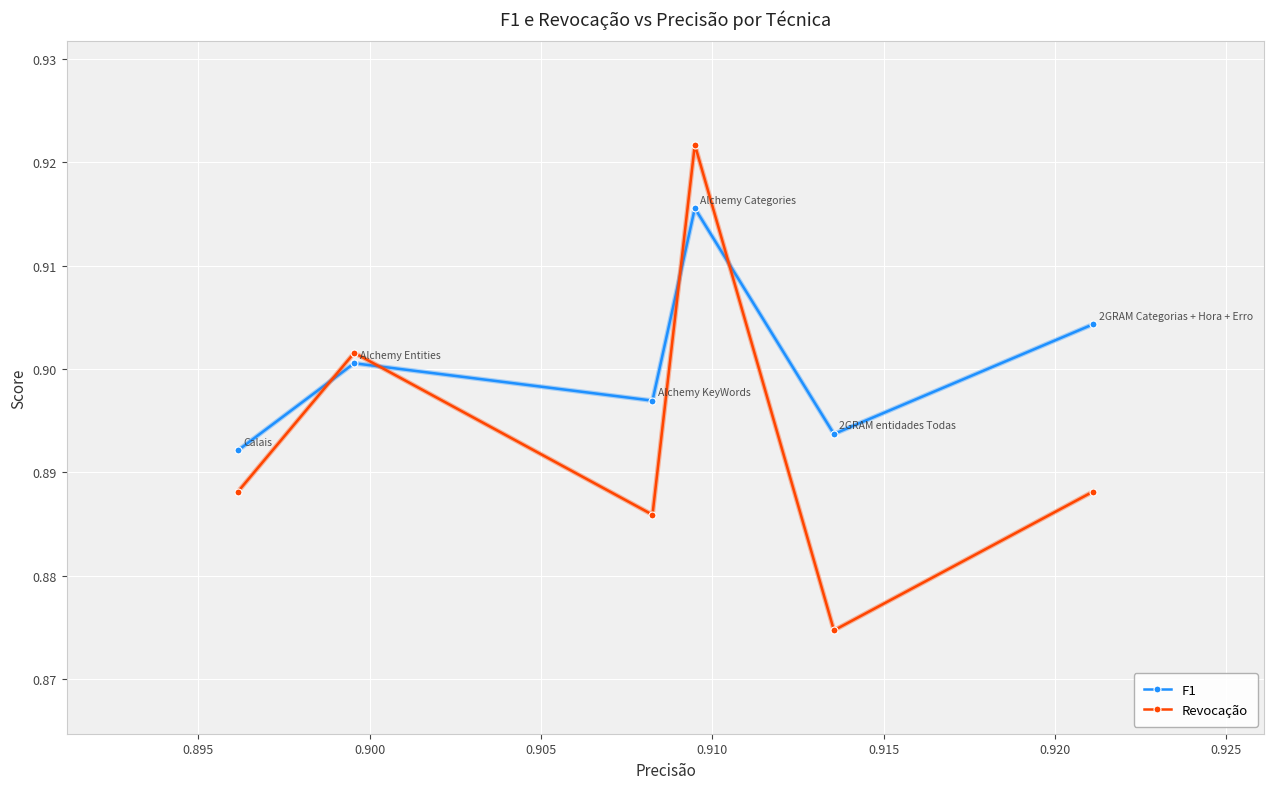

List the series in order of their overall mean, lowest first.

Revocação, F1